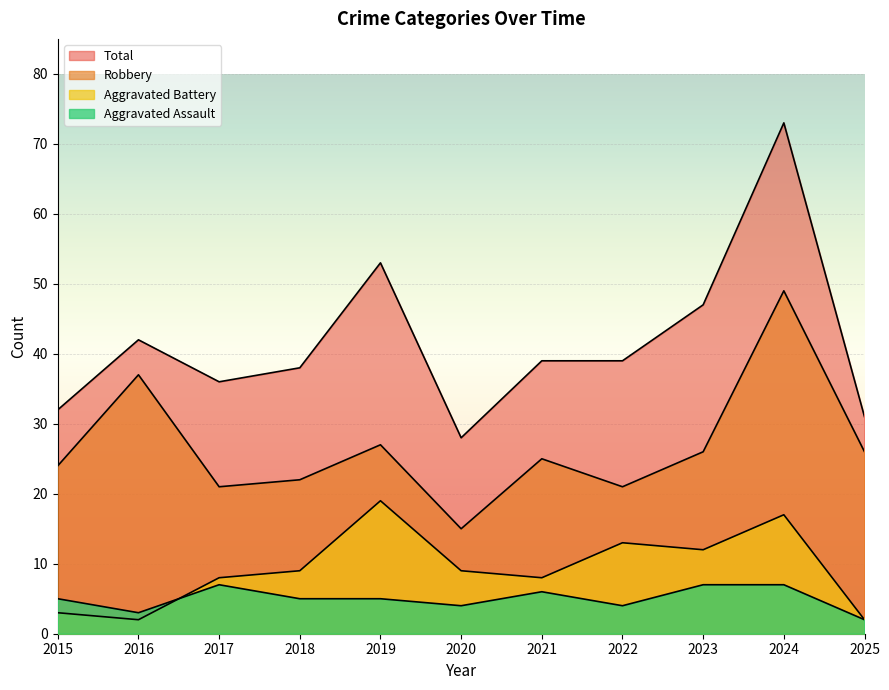

What is the spread (max minus min) of values at 2020?

24